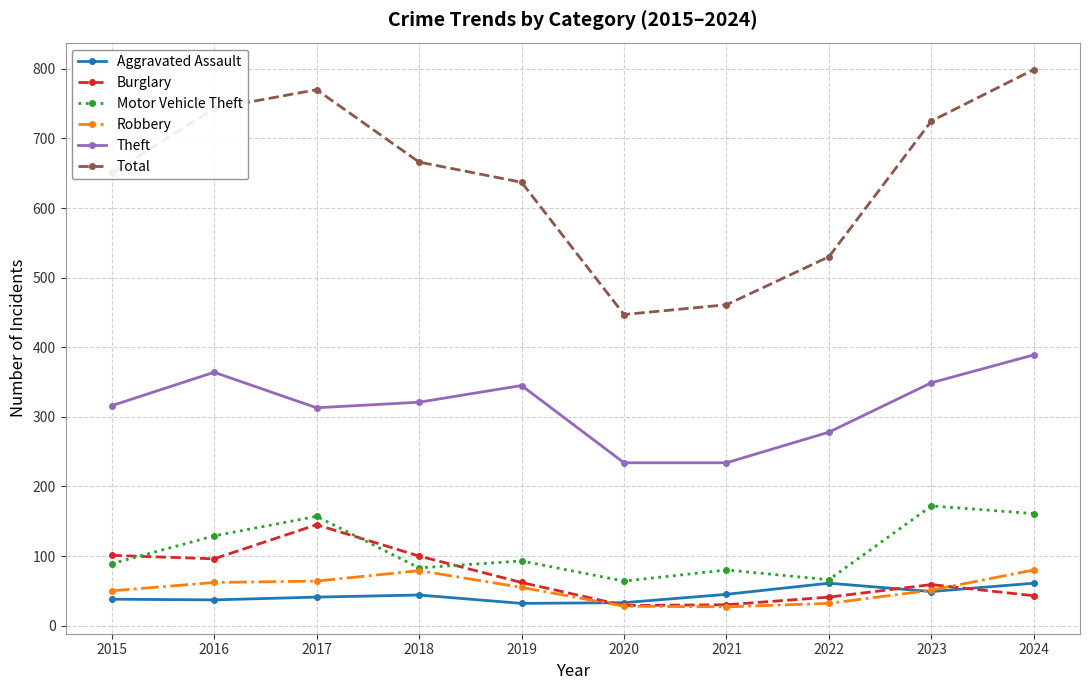

What are all the series names shown in the legend?

Aggravated Assault, Burglary, Motor Vehicle Theft, Robbery, Theft, Total